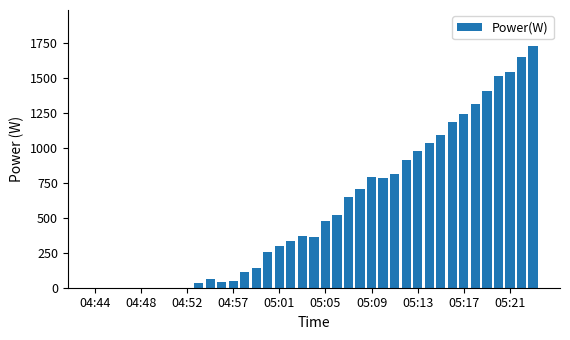

What is the sum of all values?

22443